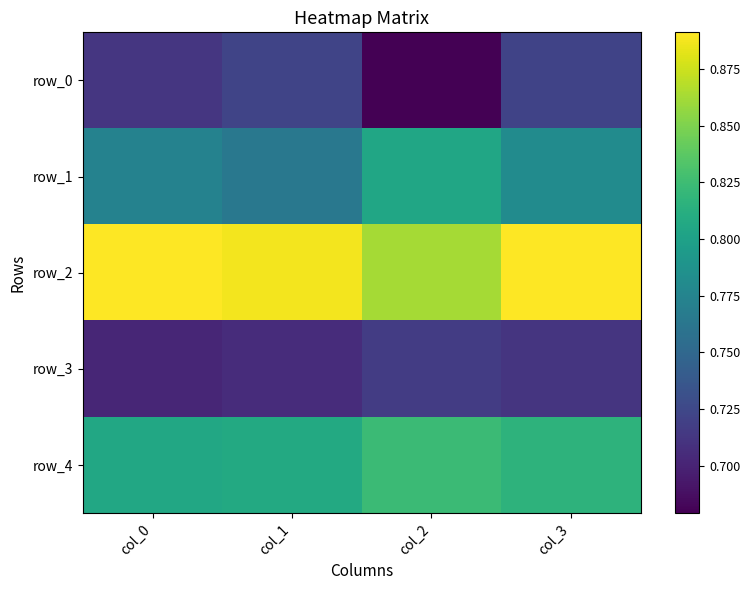

Is the value of row_4 at col_2 greater than the value of row_1 at col_1?

Yes